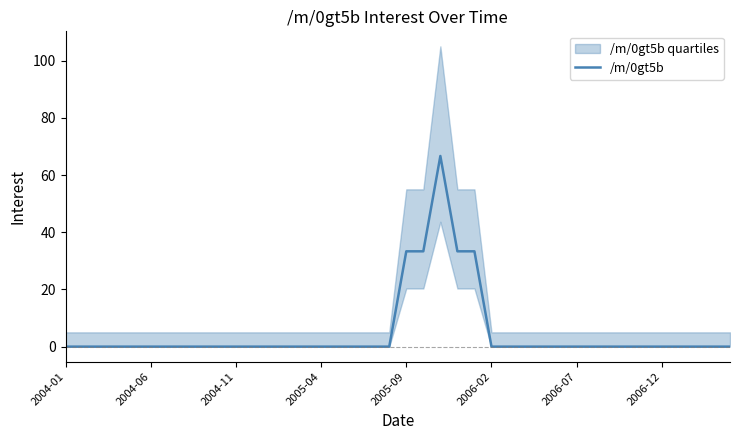

What is the highest value of the /m/0gt5b series?

66.7